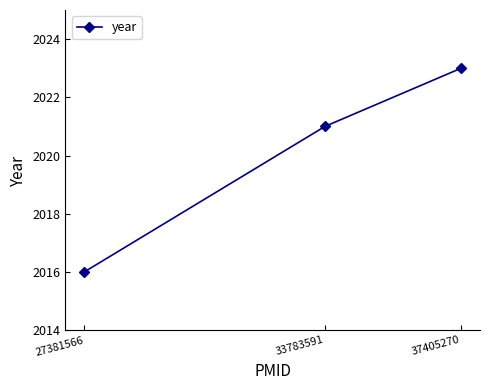

What is the maximum value shown in the chart?

2023